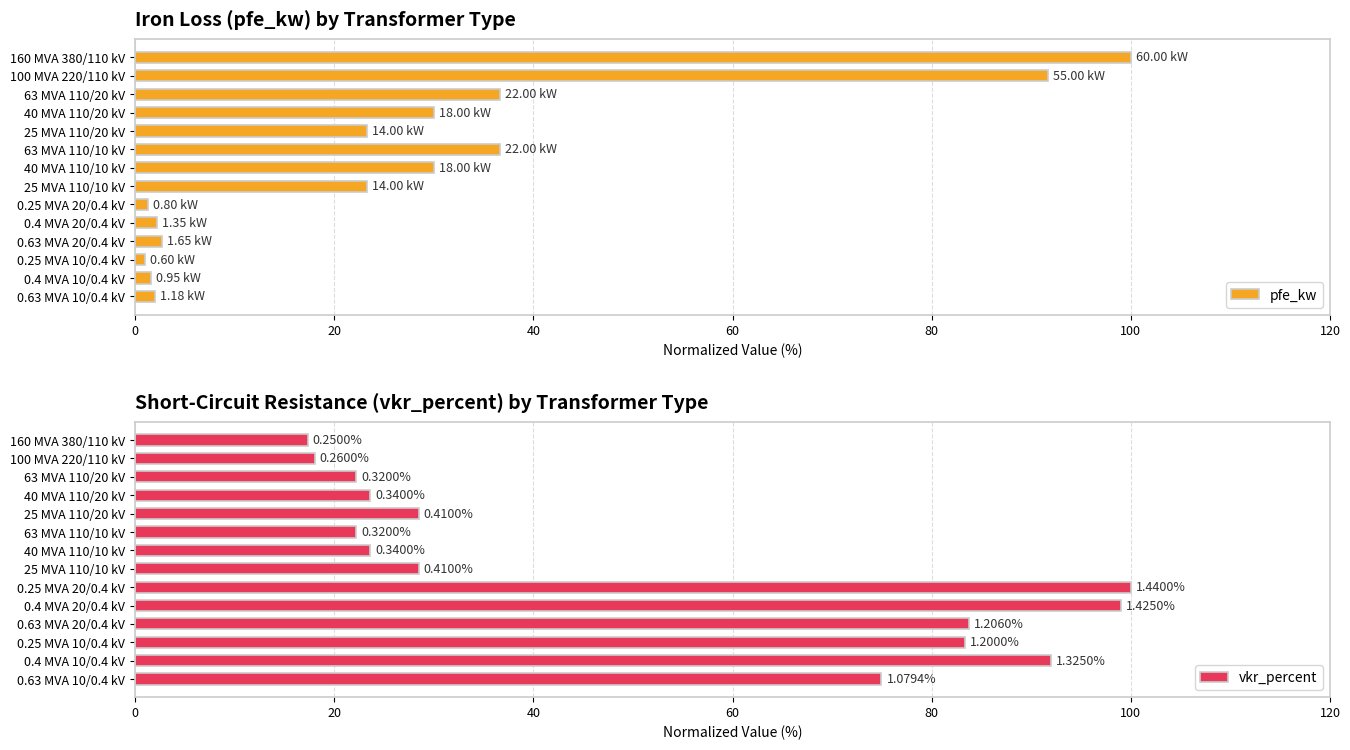

What is the approximate value of pfe_kw at 0.63 MVA 10/0.4 kV?

2.0